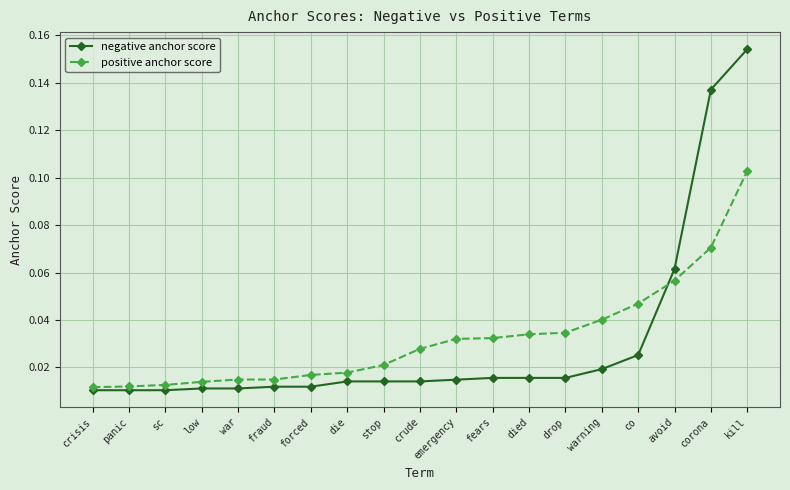

True or false: negative anchor score has a value of 0.0 at corona.

False